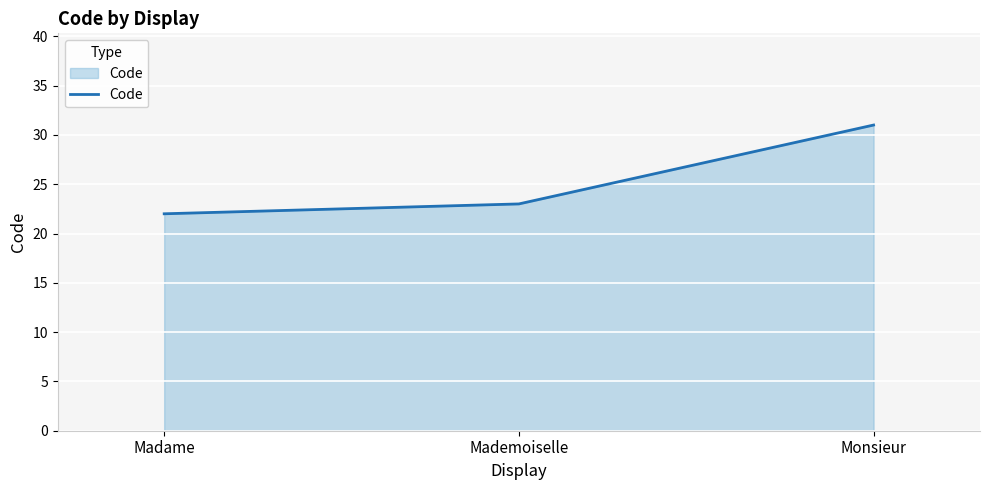

Count the values in the range 22 to 31.

3